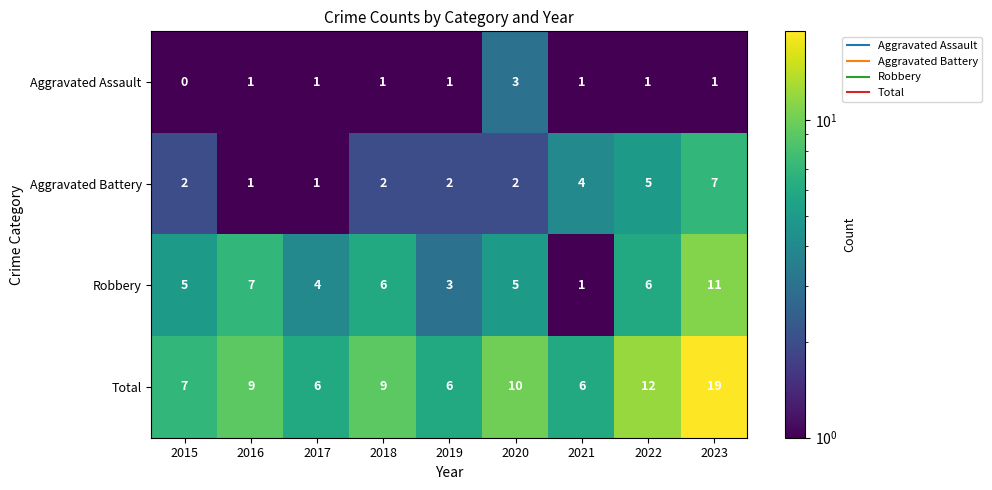

How many Robbery values are between 4 and 6?

5